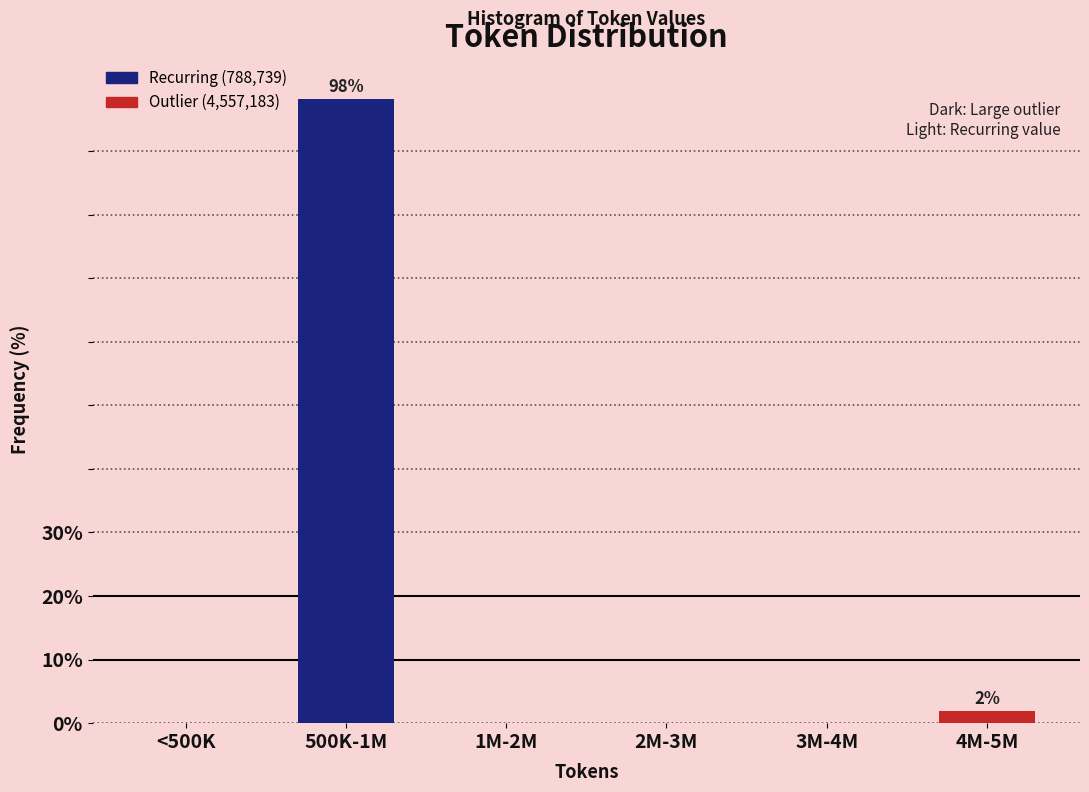

Reading right to left, transcribe all the data shown in this chart.

4M-5M=1.9	3M-4M=0.0	2M-3M=0.0	1M-2M=0.0	500K-1M=98.1	<500K=0.0